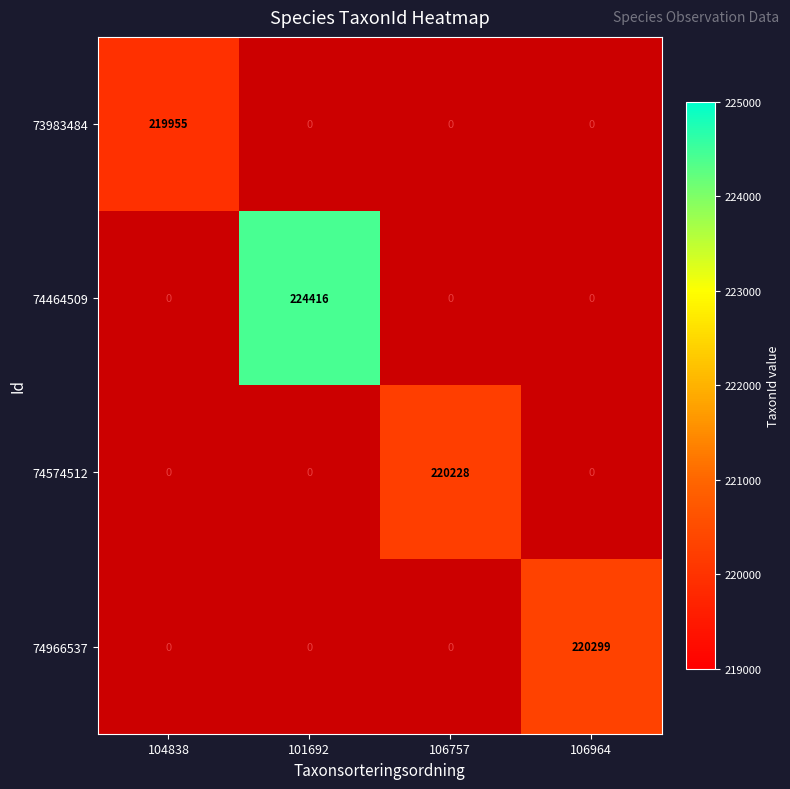

The value of 74464509 at 101692 is 369603. True or false?

False